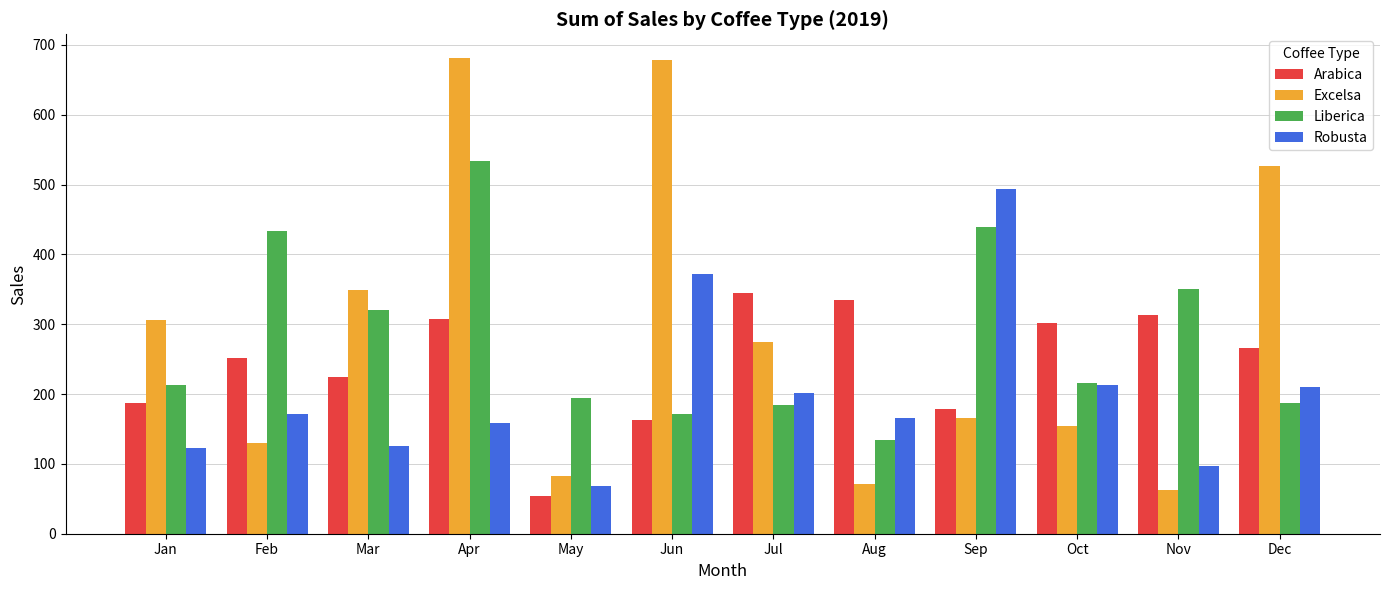

True or false: Arabica has a value of 386.3 at Mar.

False